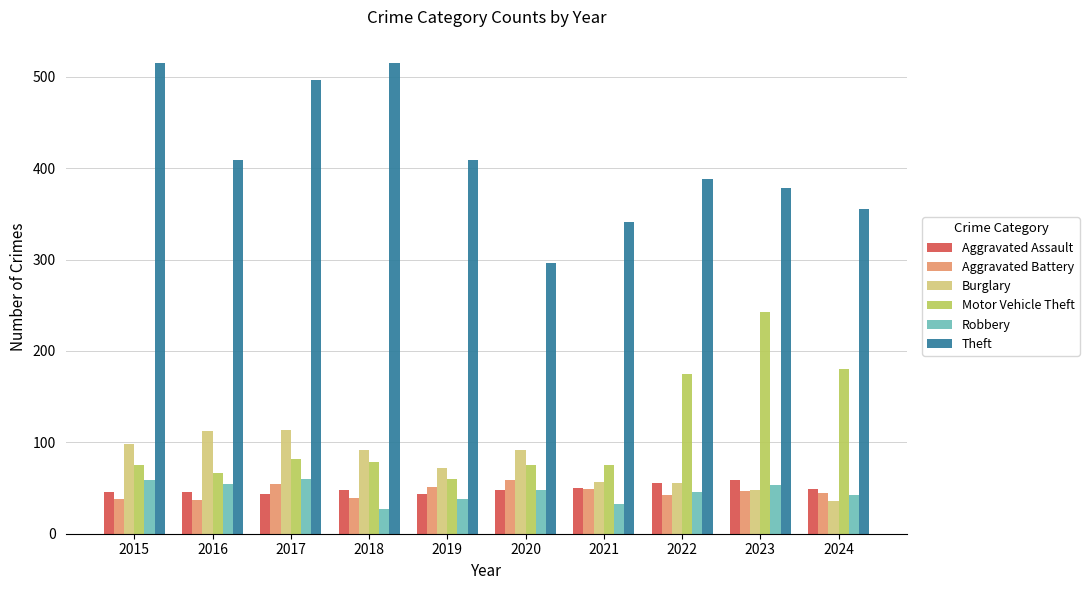

At which label does Burglary reach its minimum?

2024